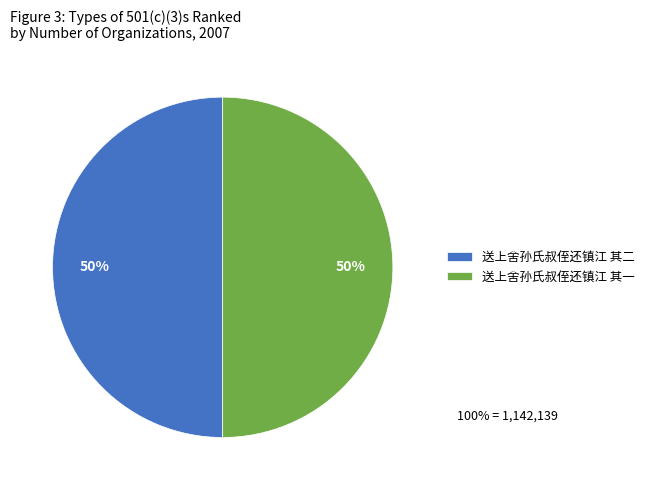

How many slices are in this pie chart?

2